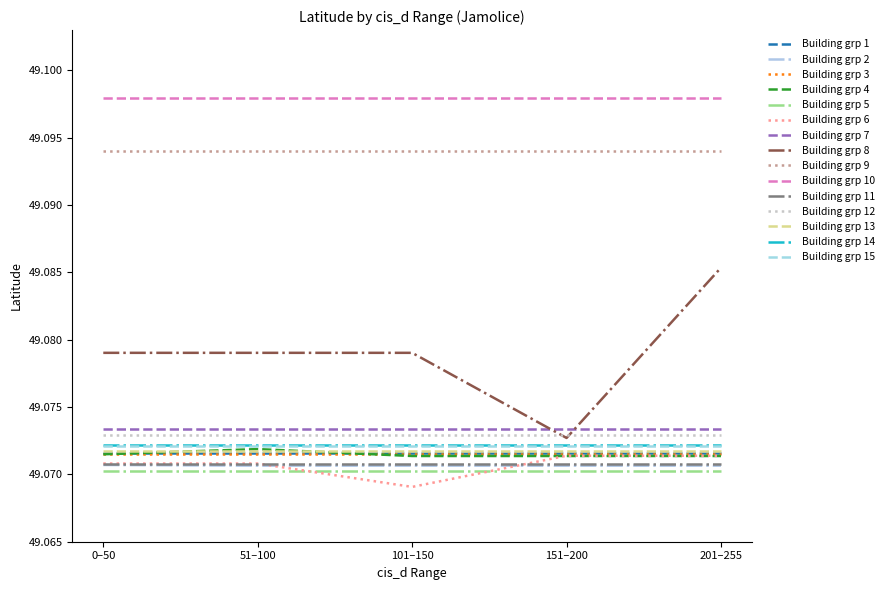

What position from the right is 201–255?

1